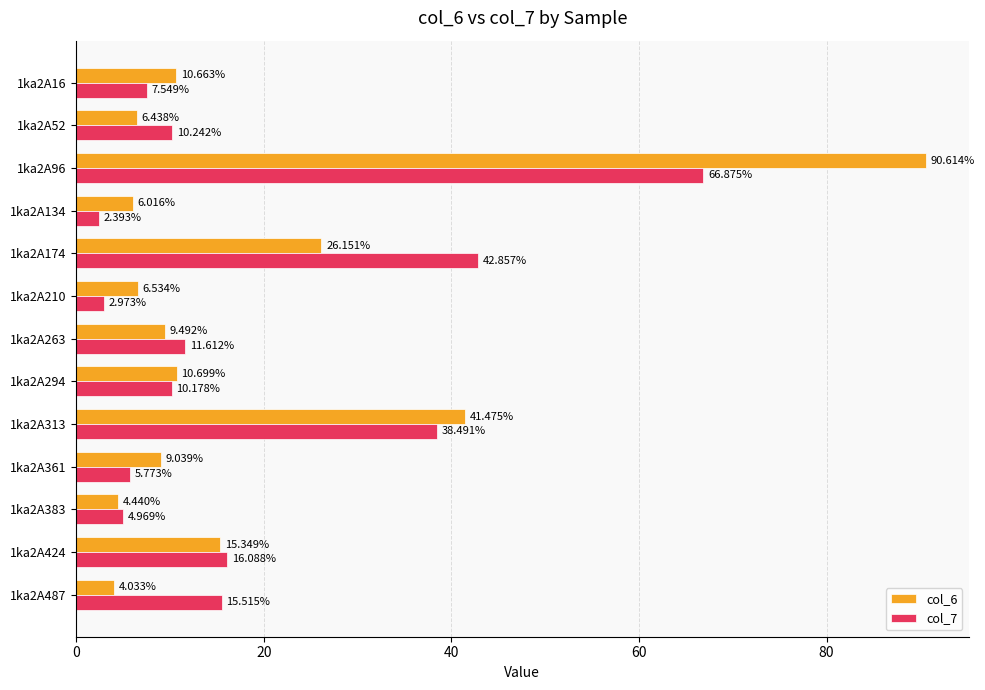

At how many categories does at least one series exceed 5?

12